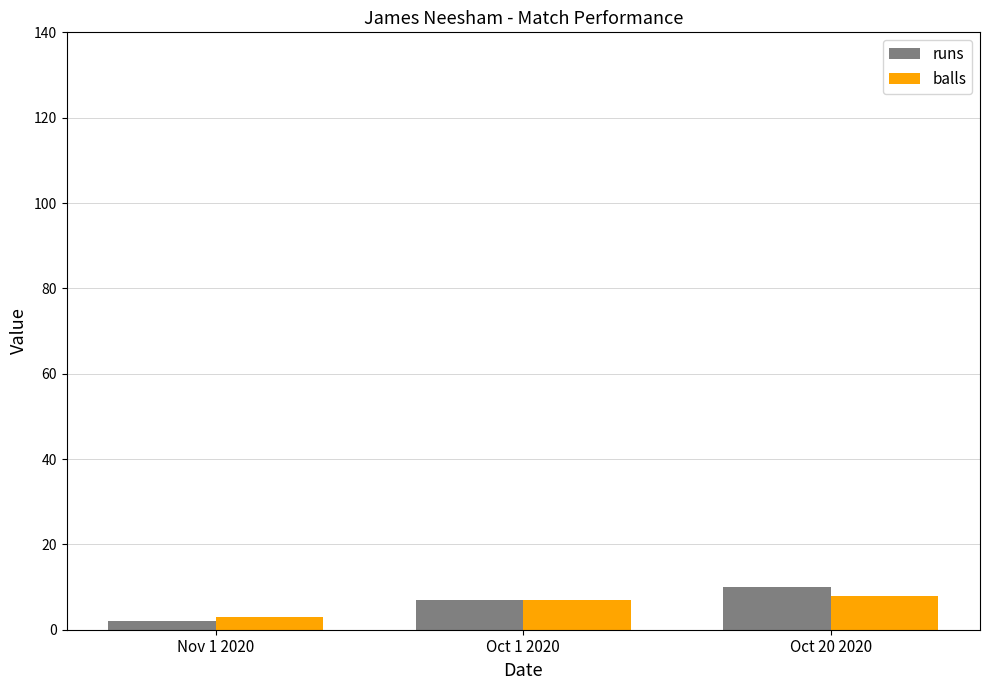

Reading left to right, what are all the values shown in this chart?

runs: 2	7	10
balls: 3	7	8